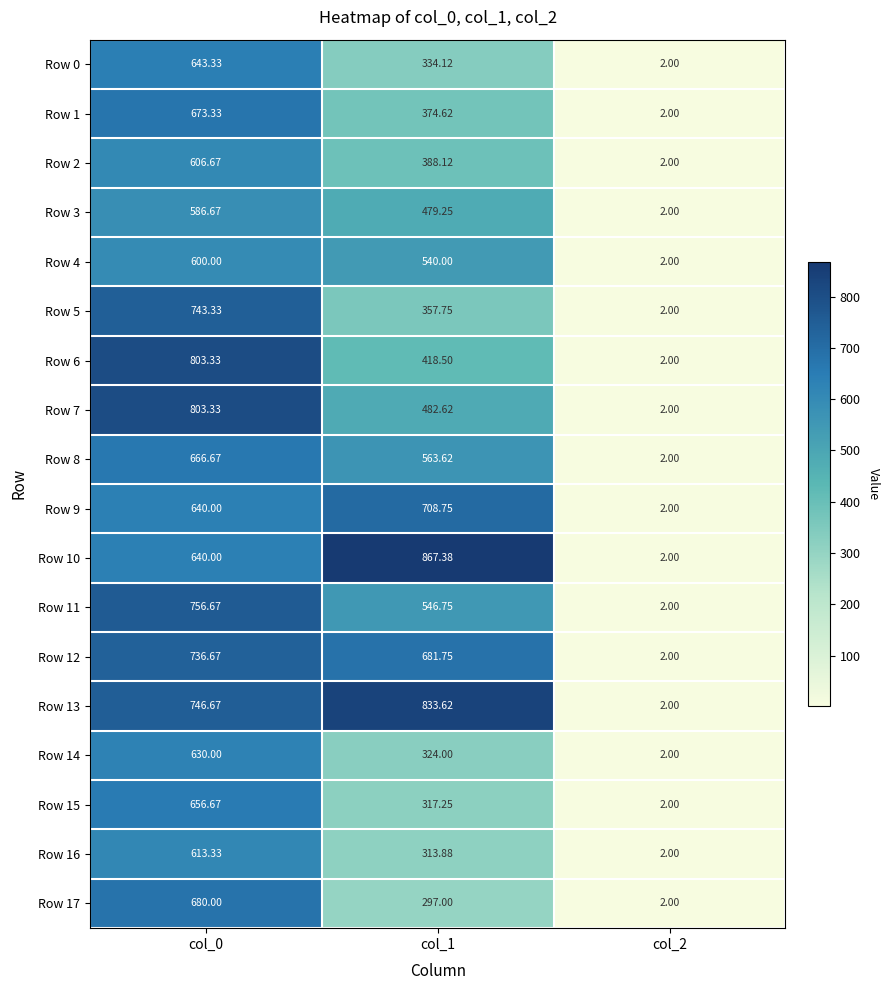

Count the number of data series in this chart.

18